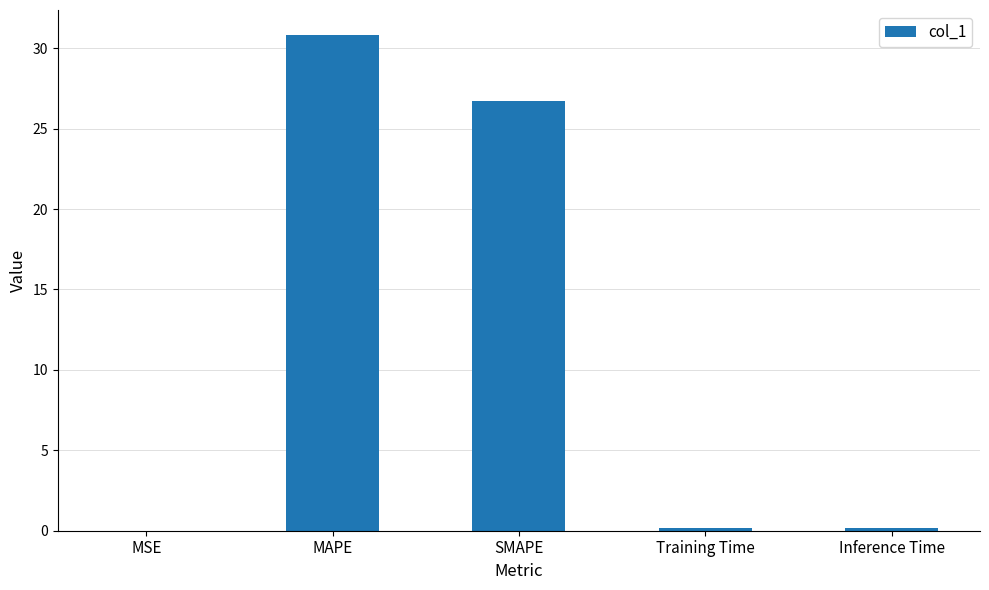

How many data points does each series have?

5